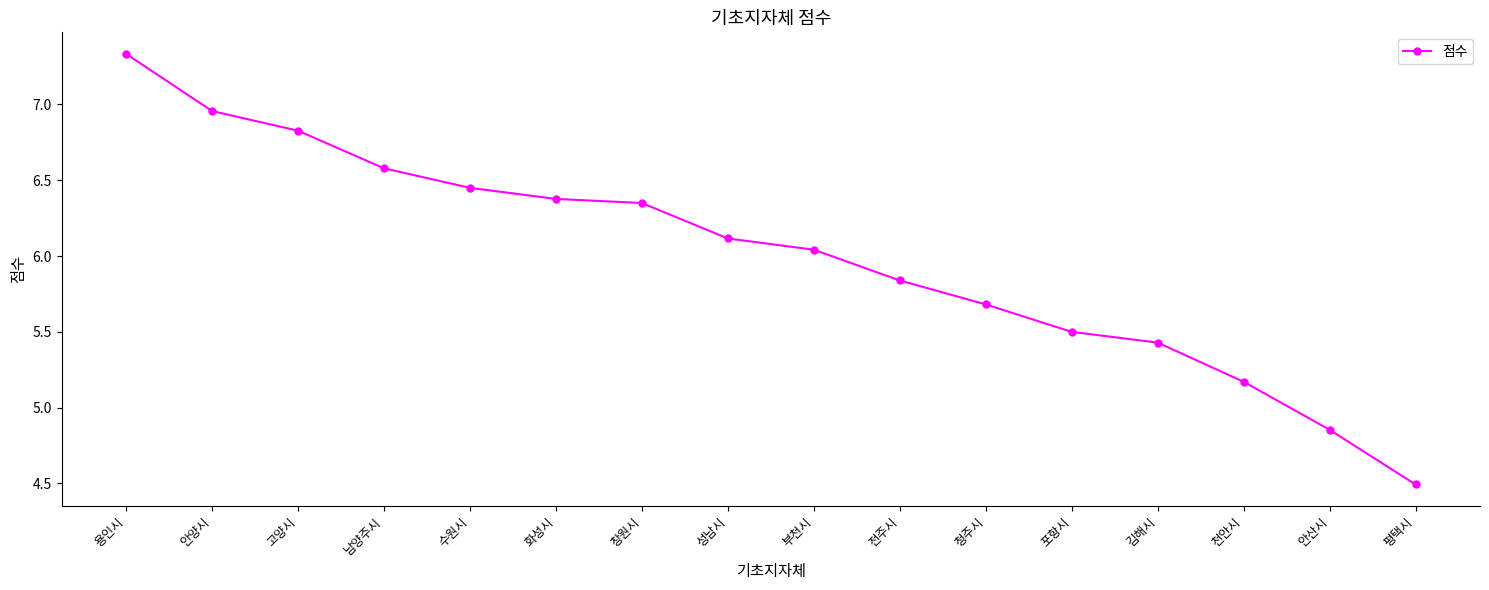

What is the sum of the values at 용인시 and 청주시?

13.0